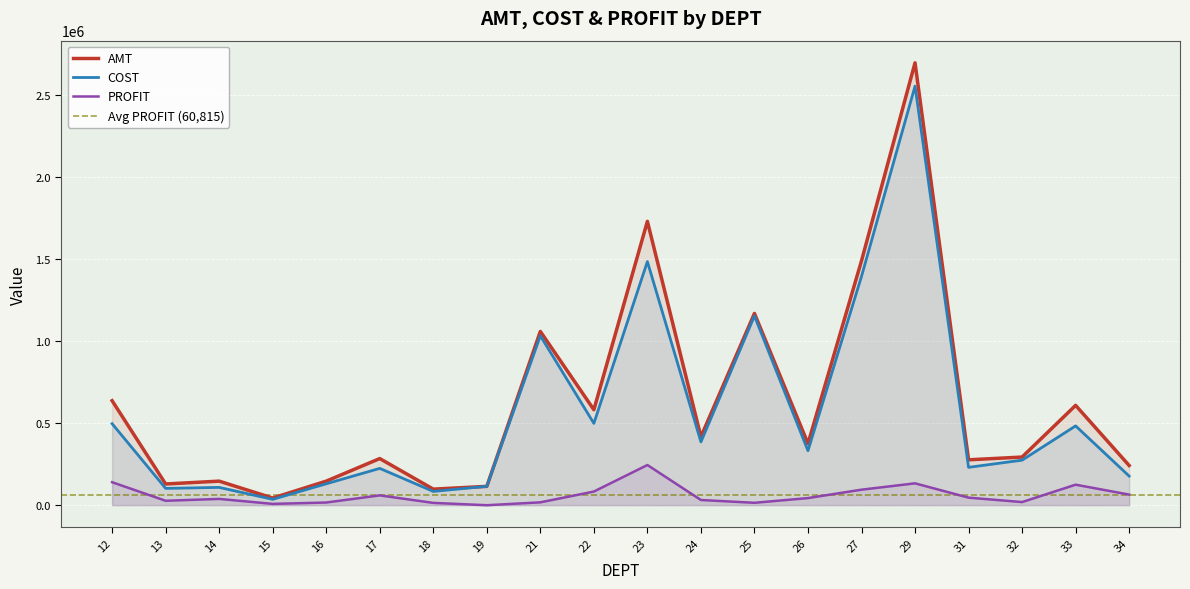

What is the sum of the COST values at 26 and 33?

814332.4